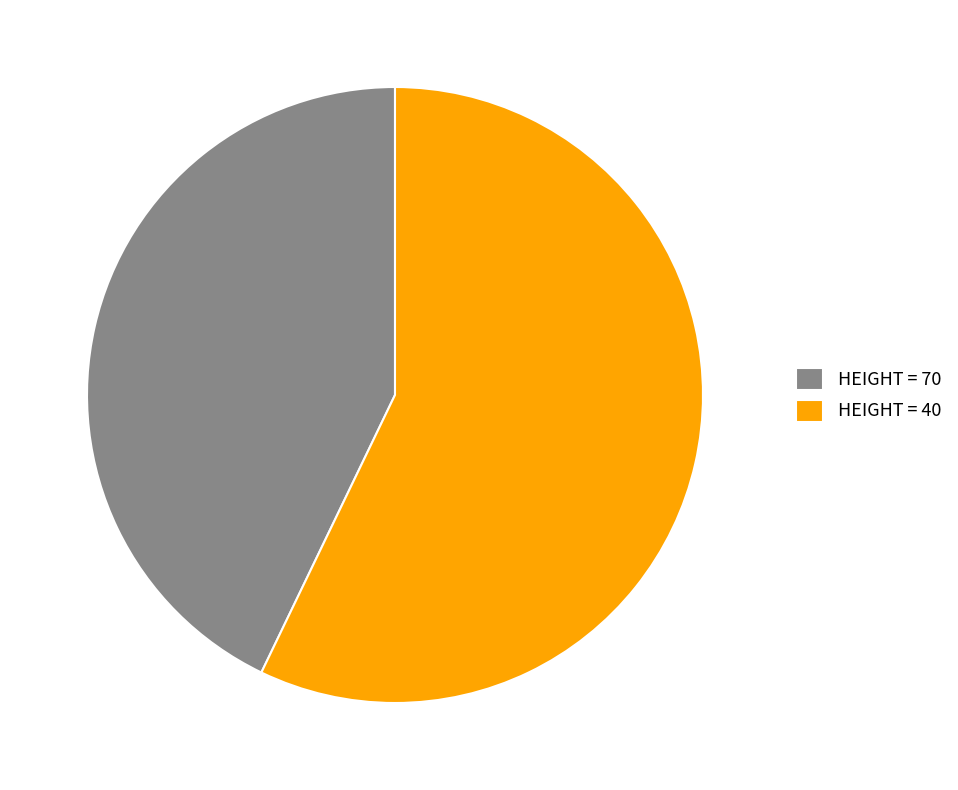

Rank the categories by value from lowest to highest.

HEIGHT = 70, HEIGHT = 40